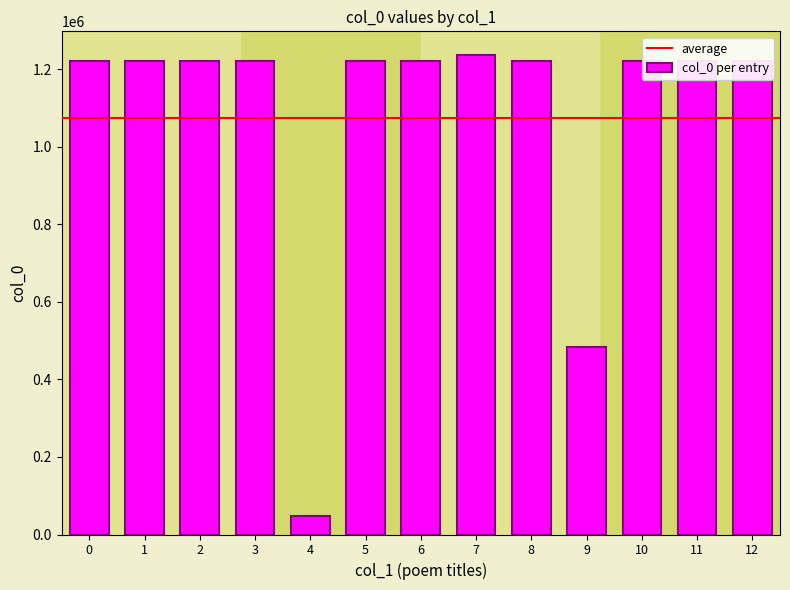

Are the bars horizontal?

No